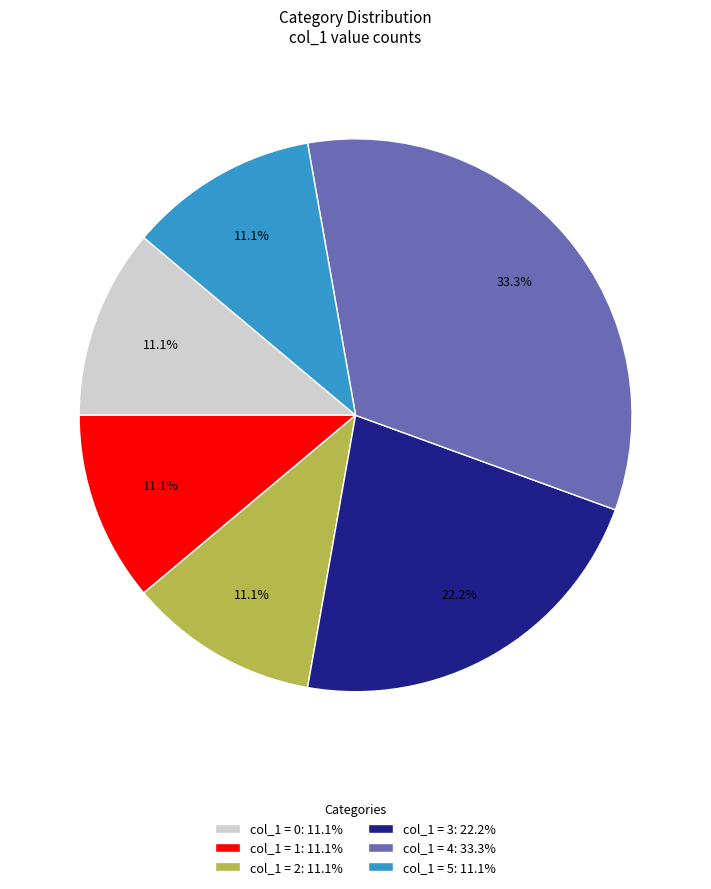

Is there any slice that represents more than half of the pie?

No